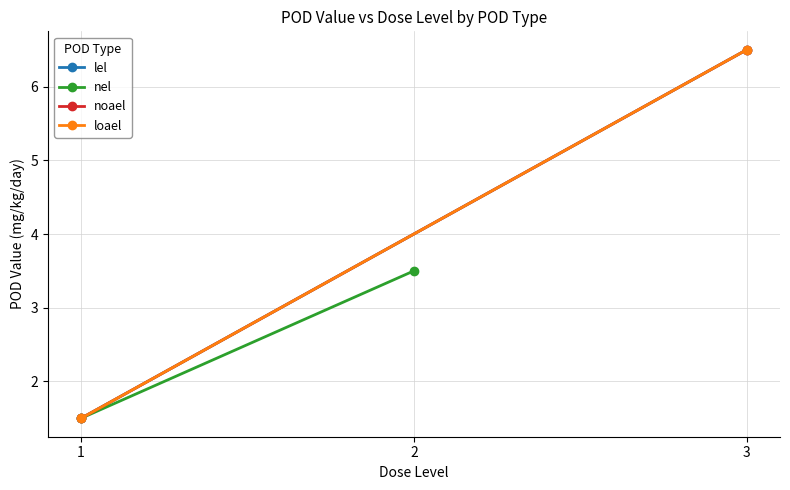

Which series changed the most between 1 and 2?

lel